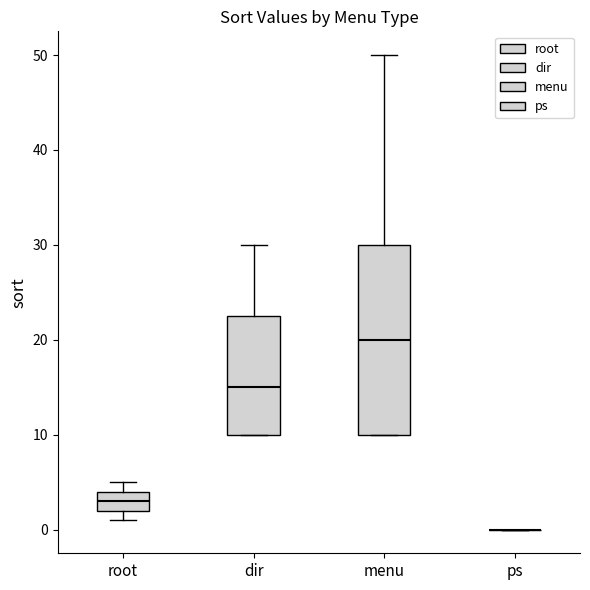

Reading left to right, transcribe this box plot: for each box, give where its median line is, the range the box spans, and where its two whiskers end, as read against the y-axis. The values are not printed on the chart, so give them approximately, as read against the axis.

root: median 3, box 2 to 4, whiskers 1 to 5
dir: median 15, box 10 to 23, whiskers 10 to 30
menu: median 20, box 10 to 30, whiskers 10 to 50
ps: box collapsed to a line at 0, whiskers 0 to 0